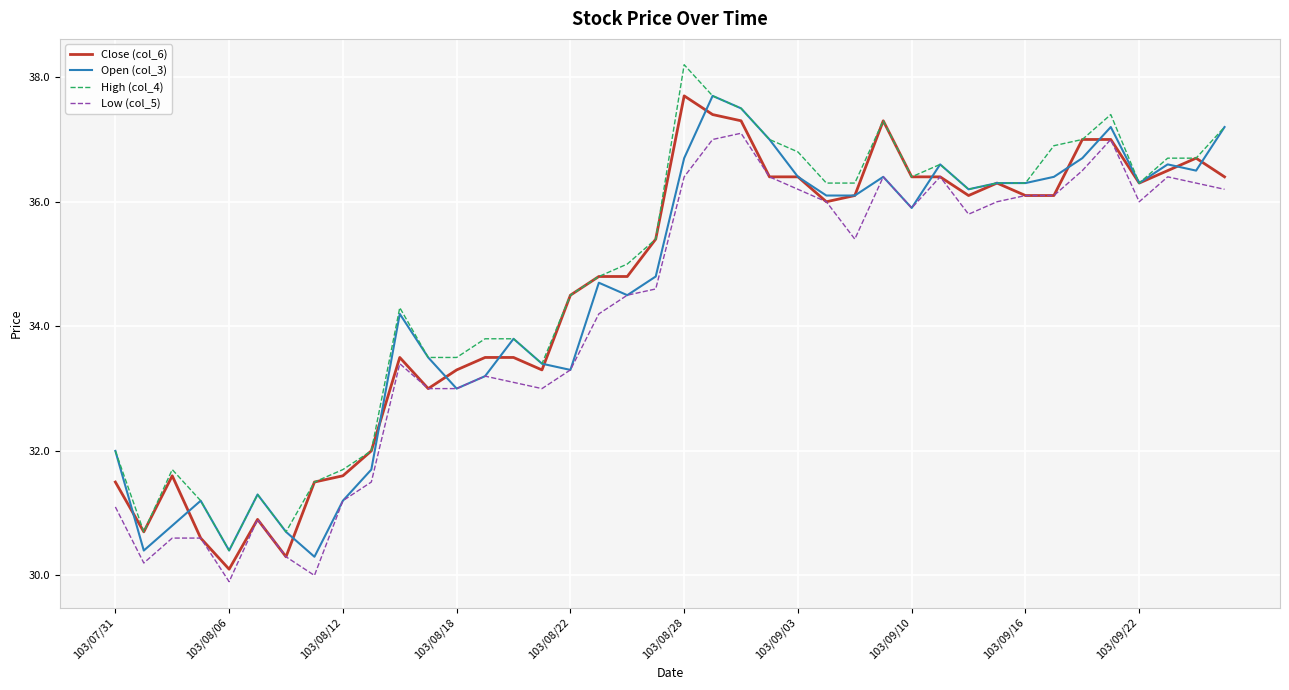

How many categories are shown in the chart?

40